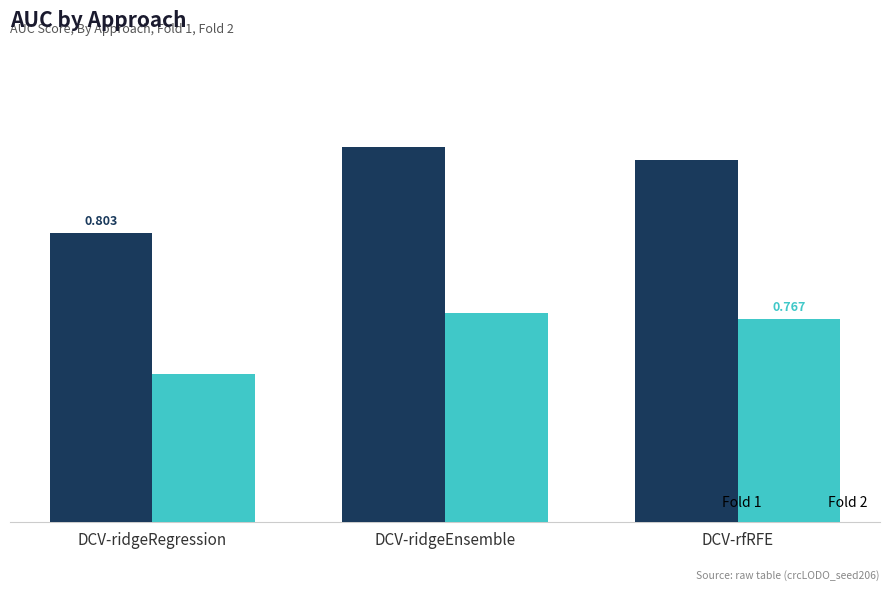

The value of Fold 2 at DCV-ridgeRegression is 1.2. True or false?

False